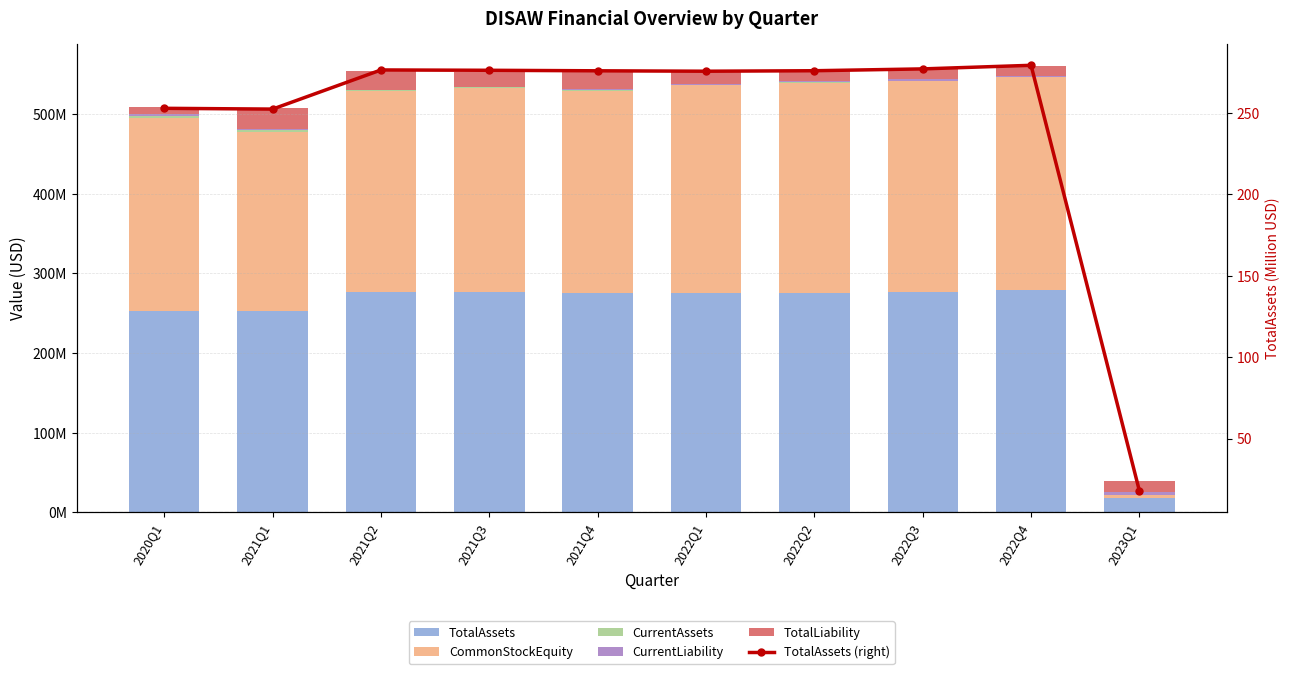

What is the value of the CommonStockEquity bar at the 10th from the left?

3889570.0